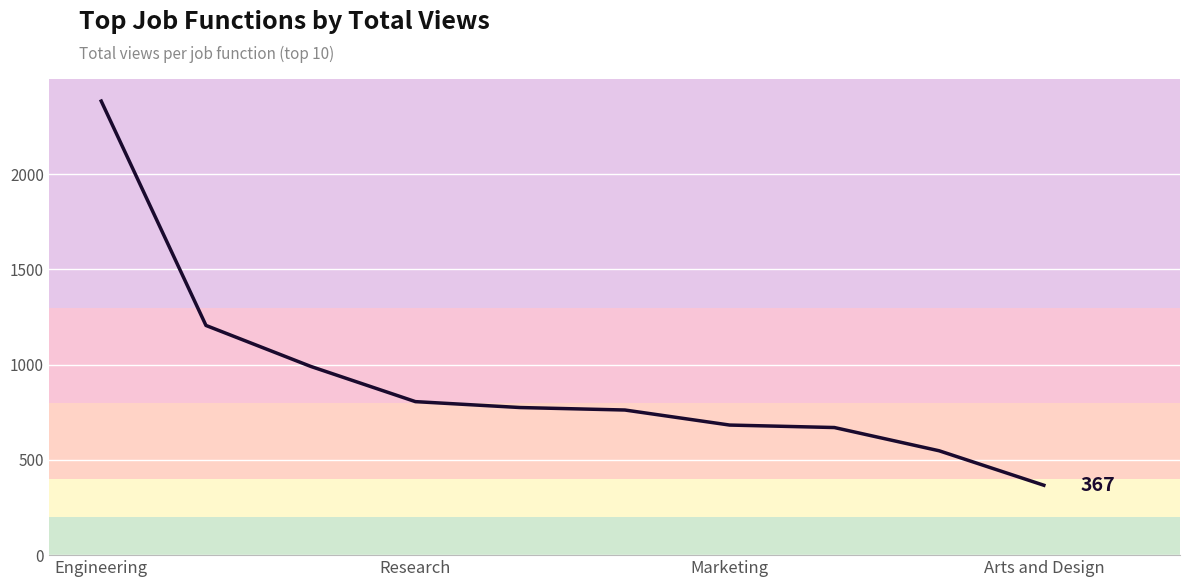

What is the greatest value displayed?

2384